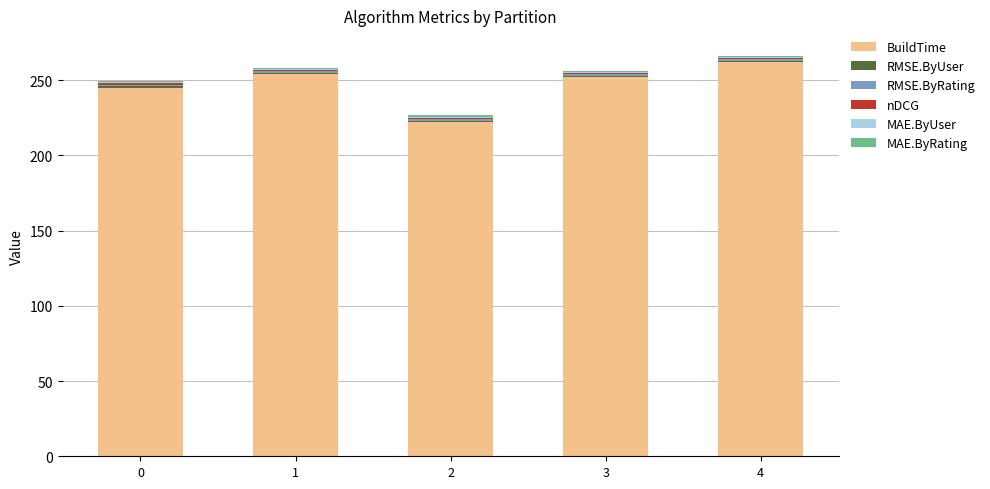

Is it true that BuildTime equals 245.0 at 0?

True